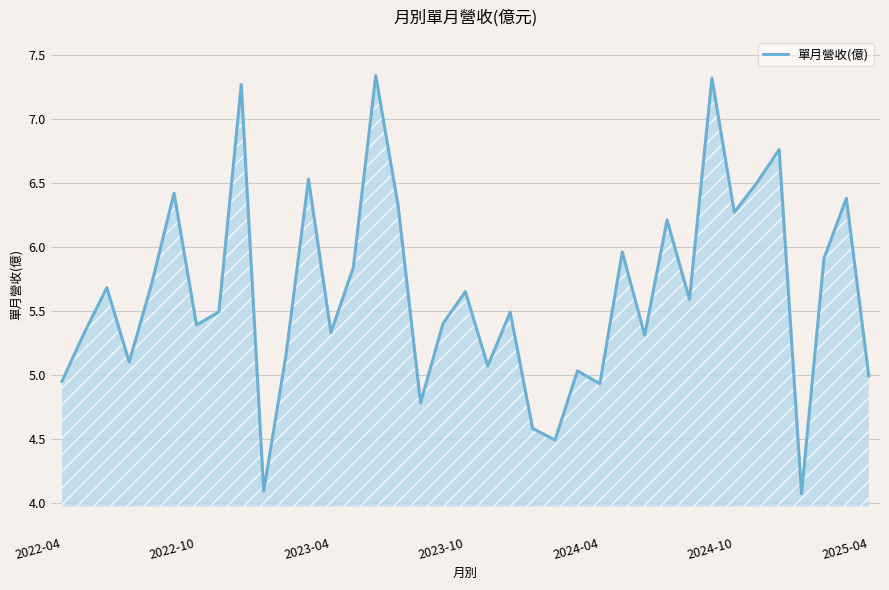

What is the smallest value displayed?

4.1